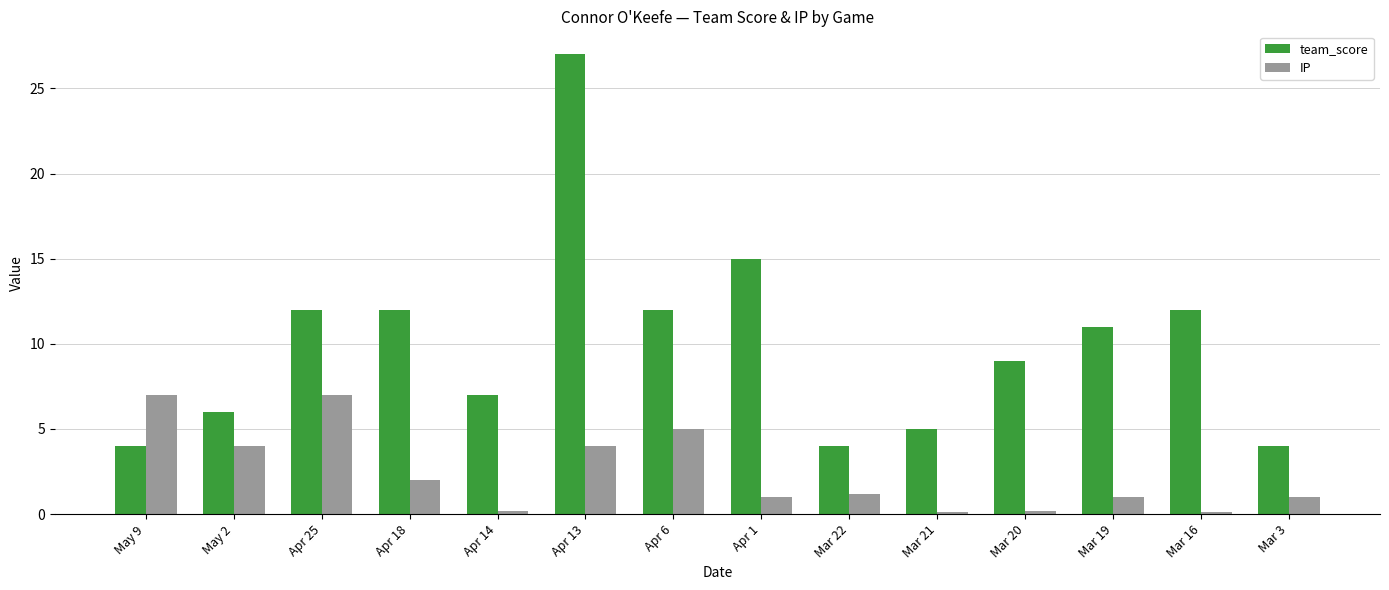

What is the difference between the highest and lowest values at Mar 19?

10.0